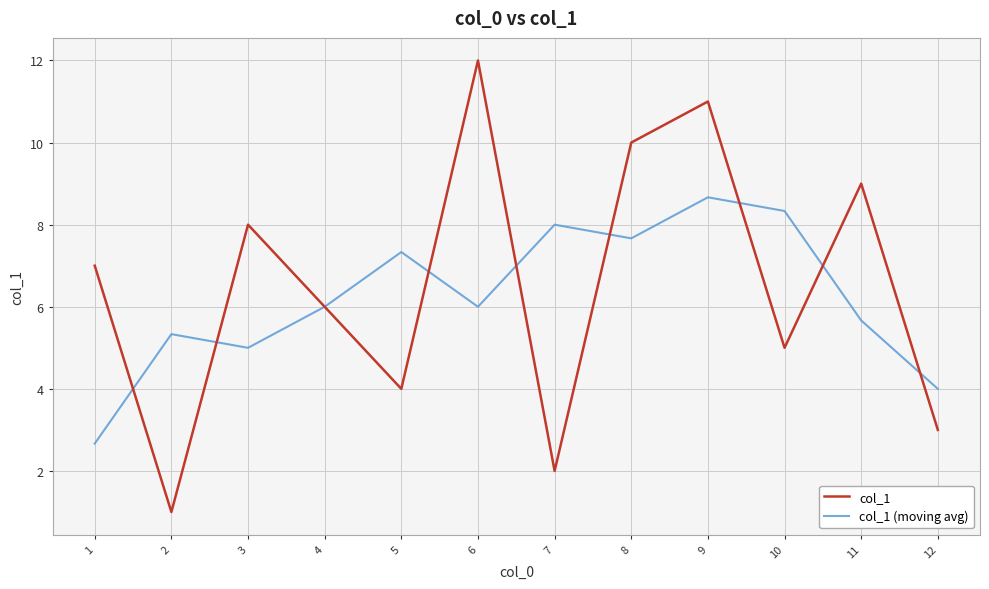

Which series has the widest spread of values?

col_1